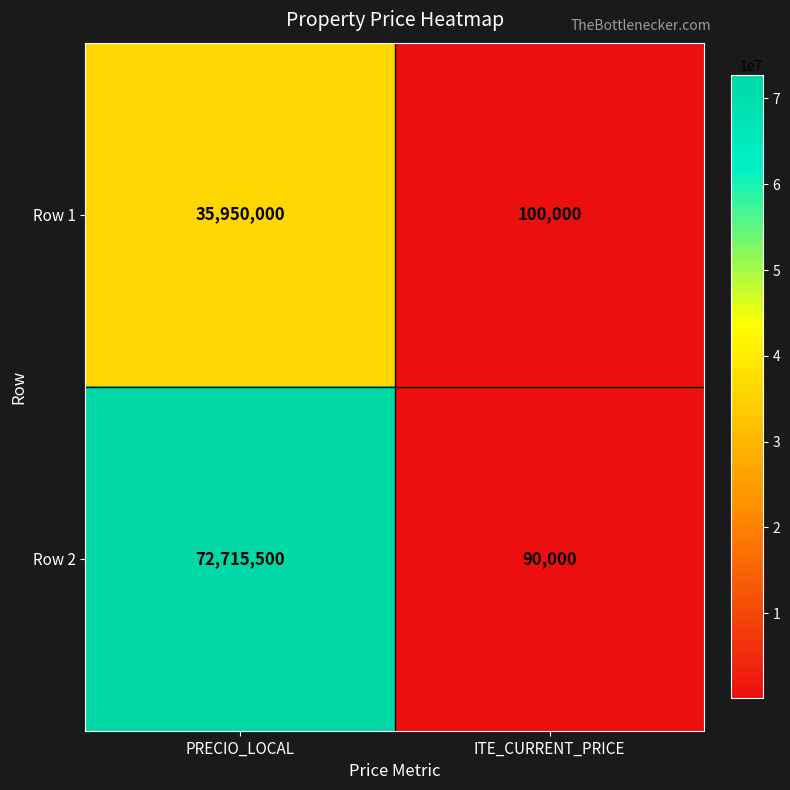

What is the difference between the maximum and minimum values in the Row 1 series?

35850000